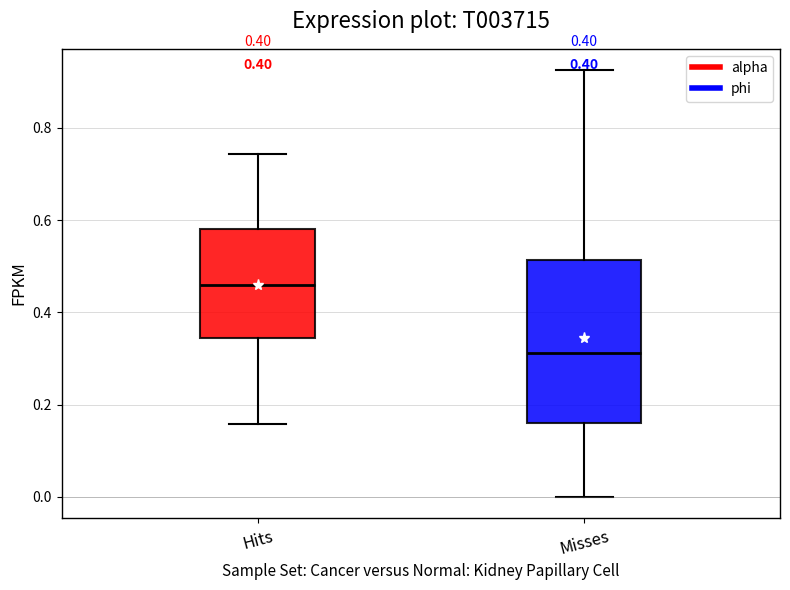

Where does the lower whisker of the box for Misses end on the y-axis? The values are not printed on the chart, so give them approximately, as read against the axis.

0.00